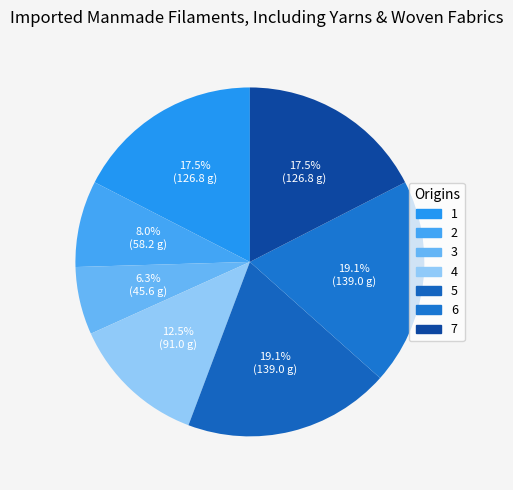

What is the change in value from 1 to 5?

+12.2